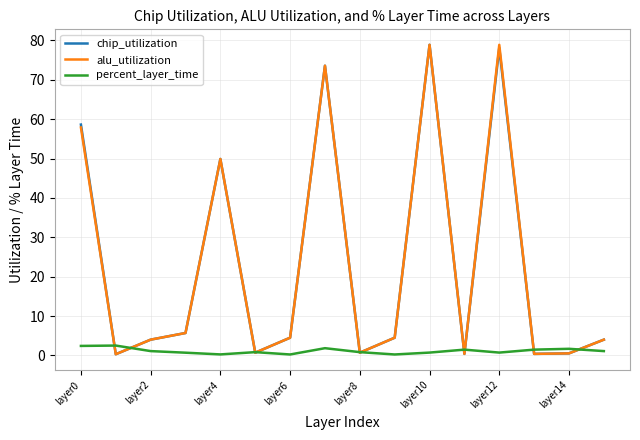

What is the maximum value shown in the chart?

78.9